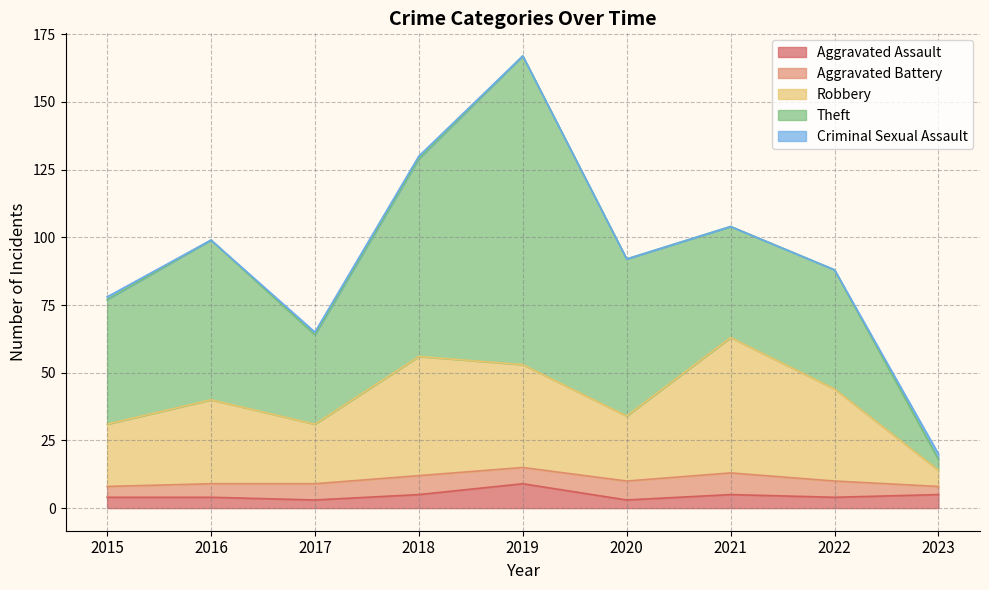

How many values in the Aggravated Assault series are below 4?

2